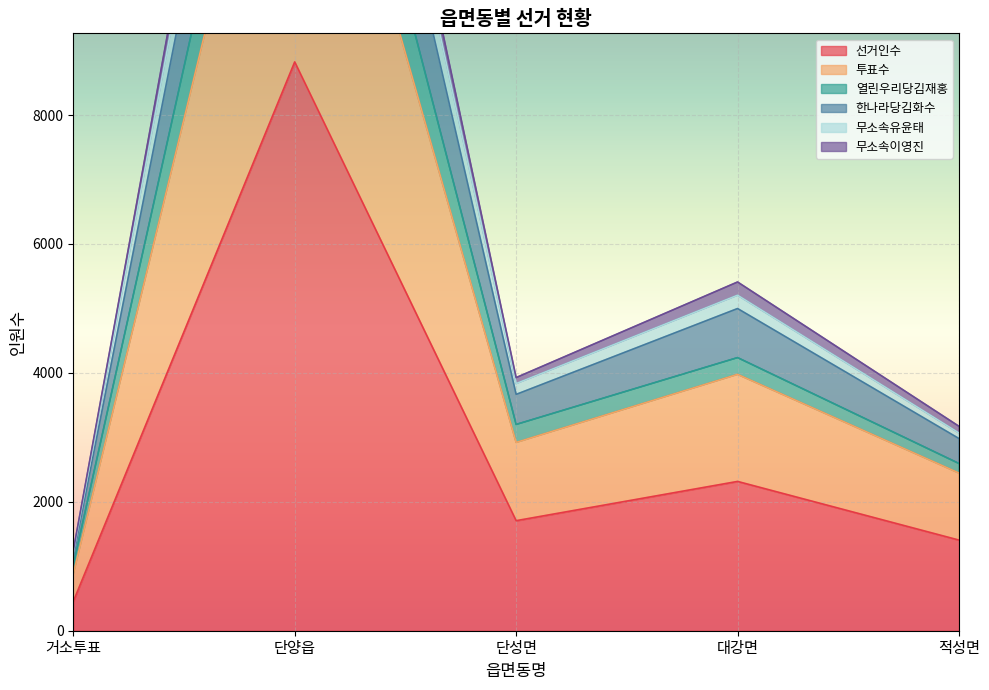

At which label is 선거인수 closest to 4638?

대강면